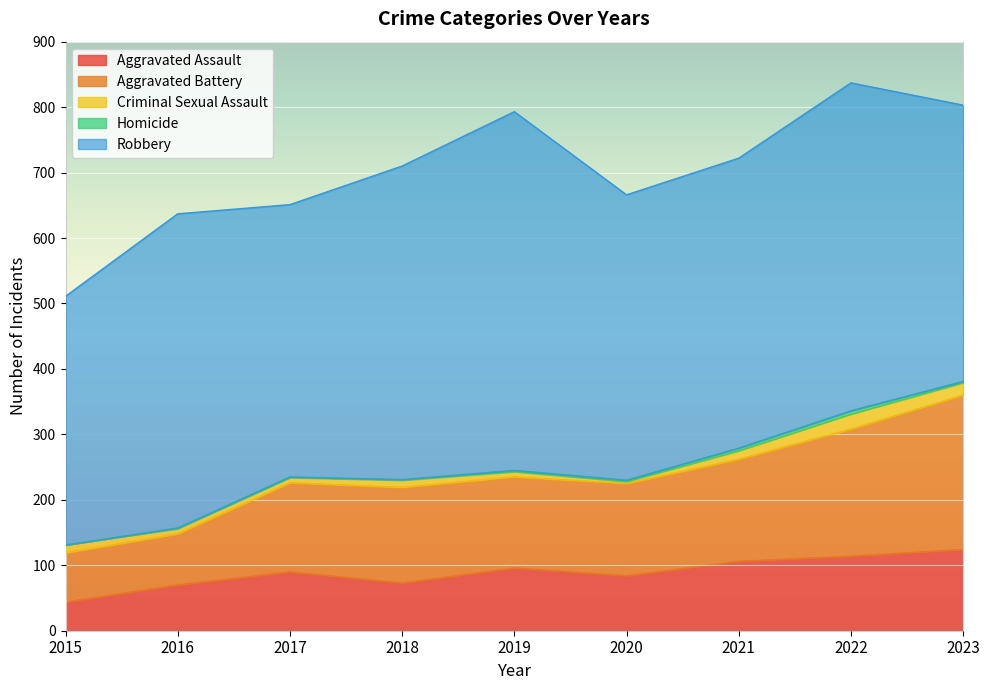

Reading left to right, extract all data points from this chart.

Aggravated Assault: 2015=44	2016=70	2017=90	2018=73	2019=96	2020=84	2021=106	2022=114	2023=124
Aggravated Battery: 2015=75	2016=78	2017=136	2018=146	2019=139	2020=141	2021=156	2022=194	2023=236
Criminal Sexual Assault: 2015=12	2016=8	2017=8	2018=11	2019=8	2020=3	2021=13	2022=23	2023=19
Homicide: 2015=0	2016=1	2017=1	2018=1	2019=2	2020=2	2021=4	2022=5	2023=2
Robbery: 2015=380	2016=480	2017=416	2018=479	2019=548	2020=436	2021=443	2022=501	2023=422